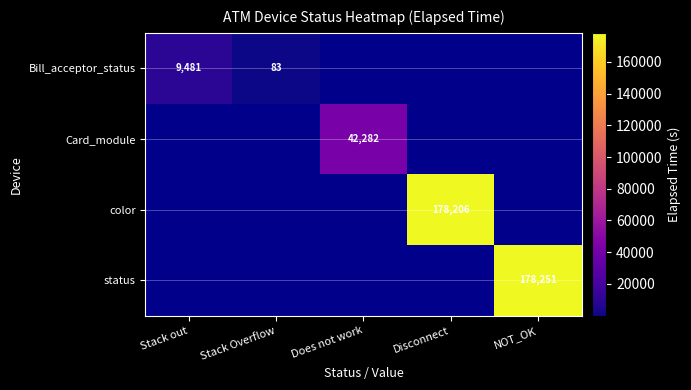

True or false: Bill_acceptor_status has a value of 83 at Stack Overflow.

True